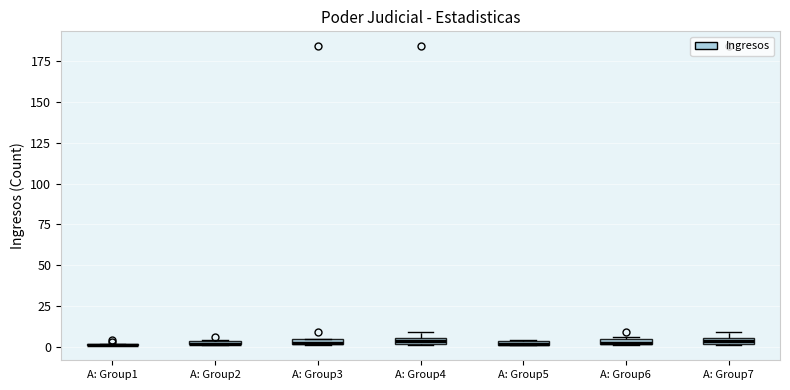

Where is the lower edge of the box for A: Group6 on the y-axis? The values are not printed on the chart, so give them approximately, as read against the axis.

0